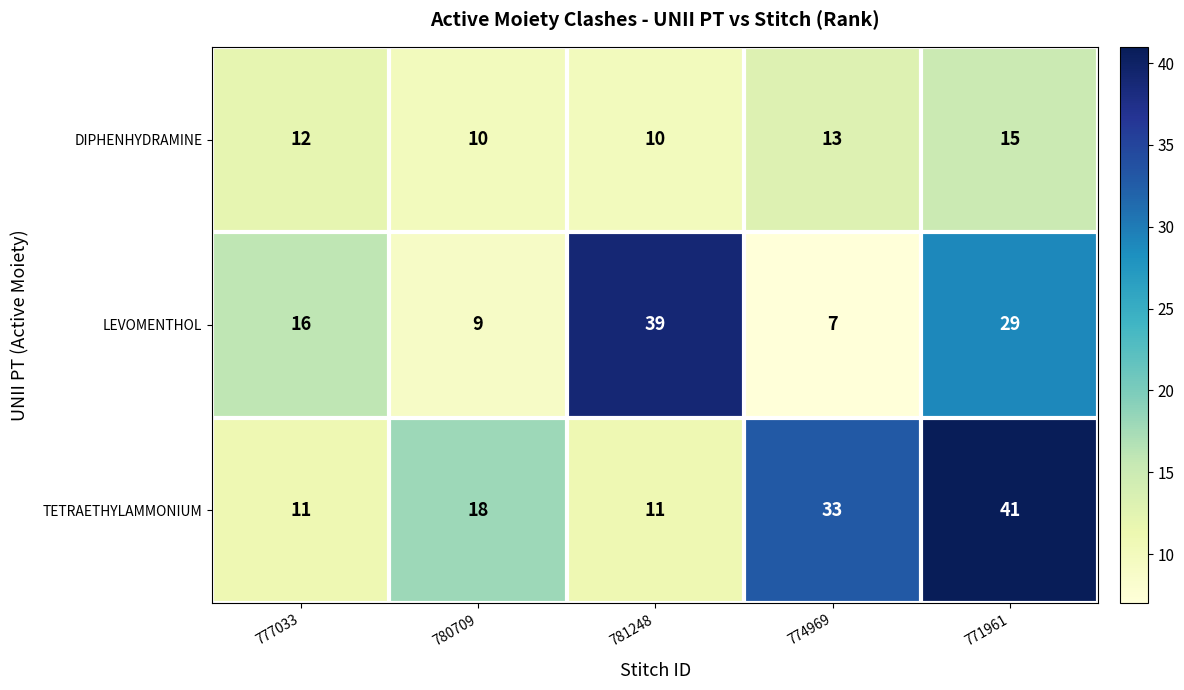

The LEVOMENTHOL series shows 4 at 774969. True or false?

False